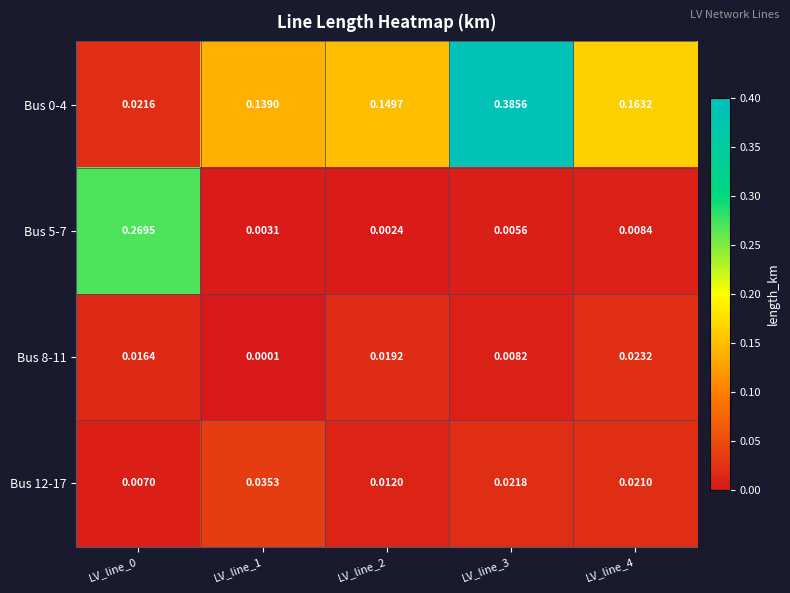

Is the value of Bus 5-7 at LV_line_2 greater than the value of Bus 12-17 at LV_line_3?

No